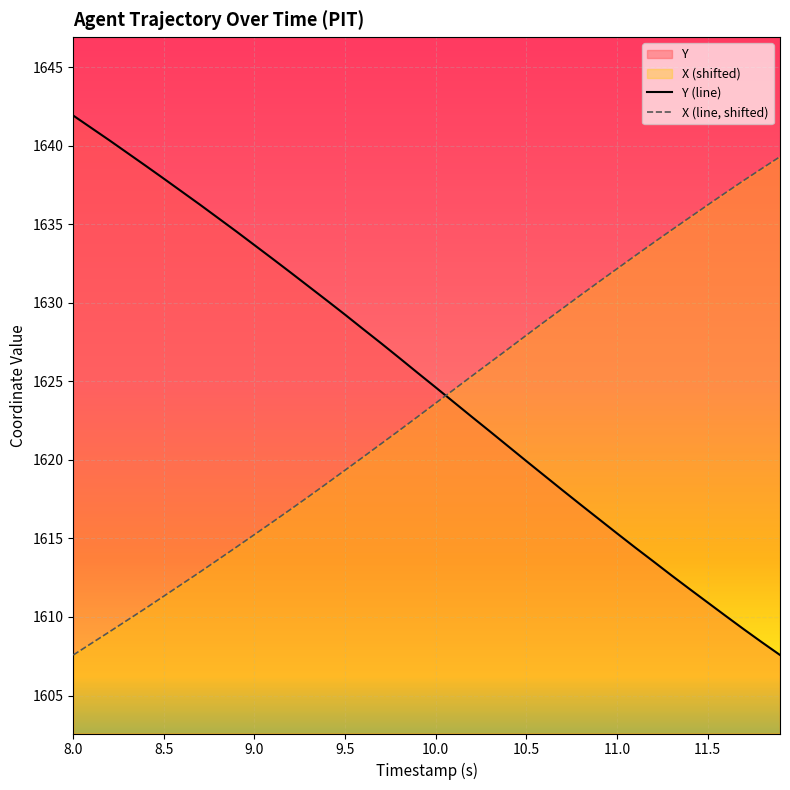

True or false: X (line, shifted) has more than 1 interior local peaks.

False